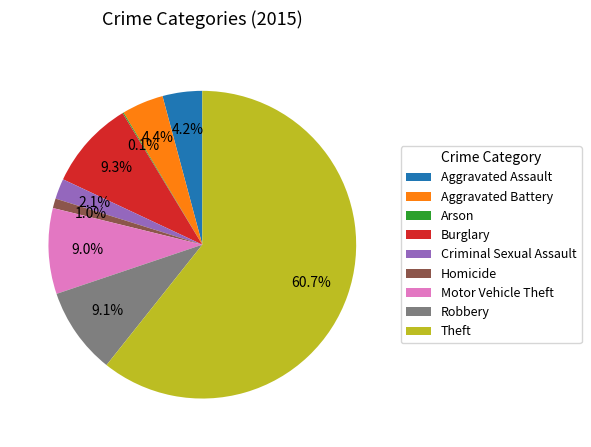

What percentage is the Aggravated Battery slice, to the nearest percent?

4%